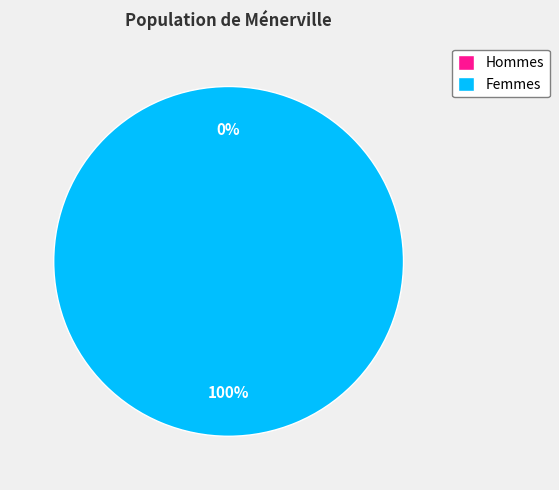

Does any single category account for the majority?

Yes